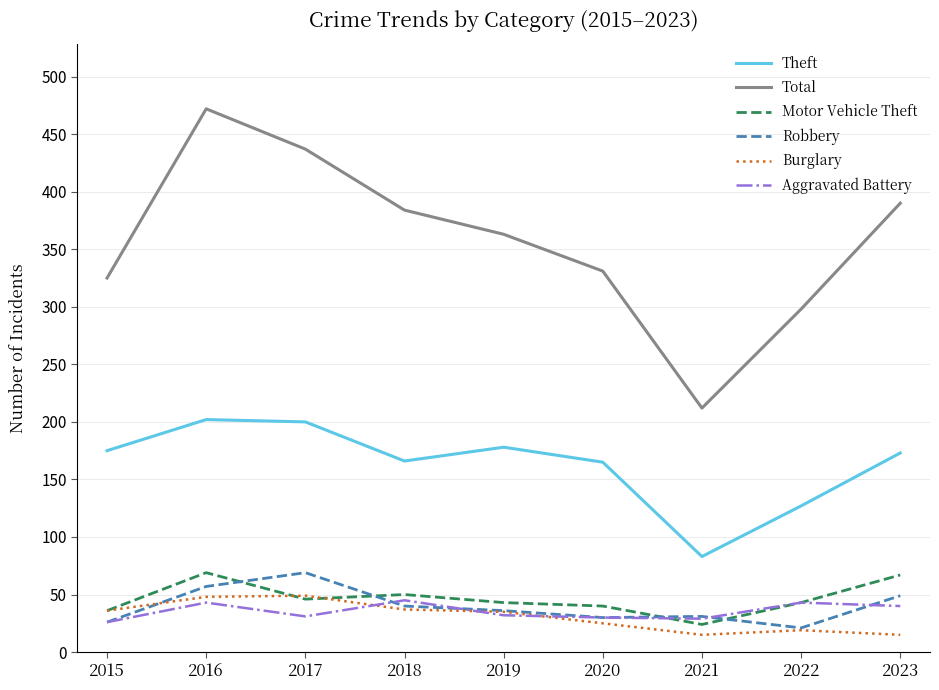

True or false: Aggravated Battery and Total cross at least once.

False